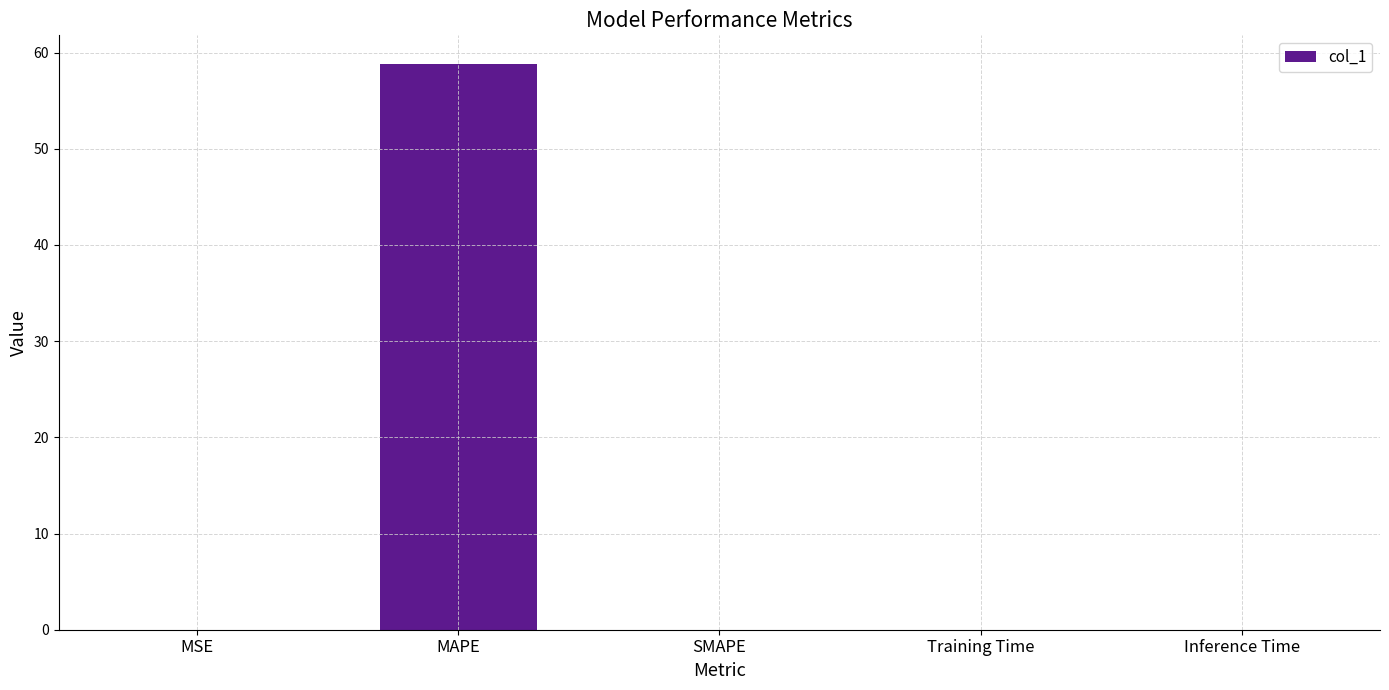

Which label corresponds to the largest value in the chart?

MAPE